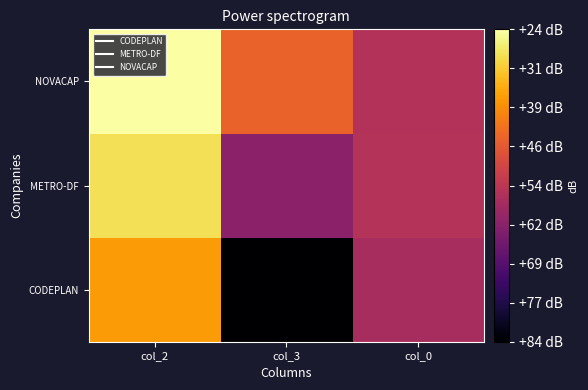

At which category is the sum across all series the highest?

col_2